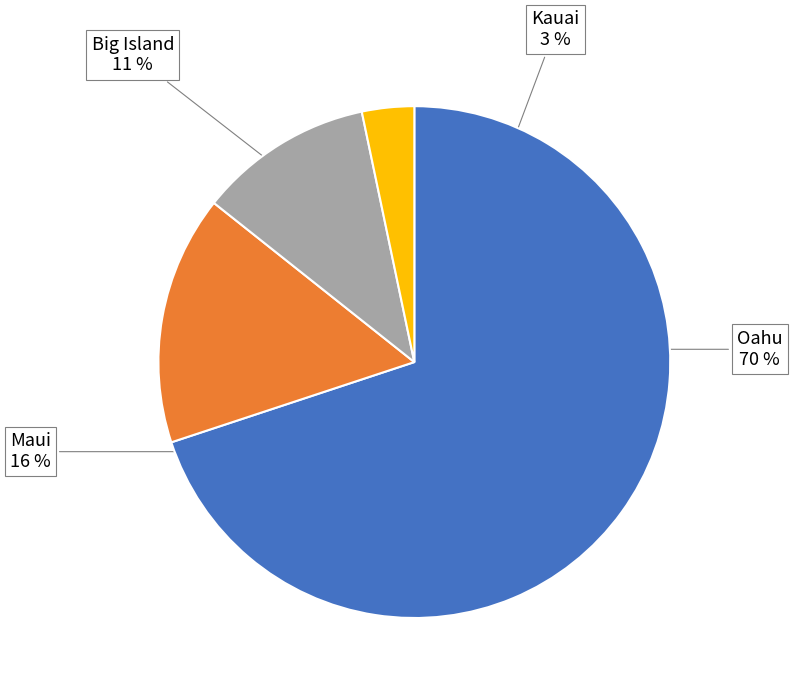

Does any single category account for the majority?

Yes